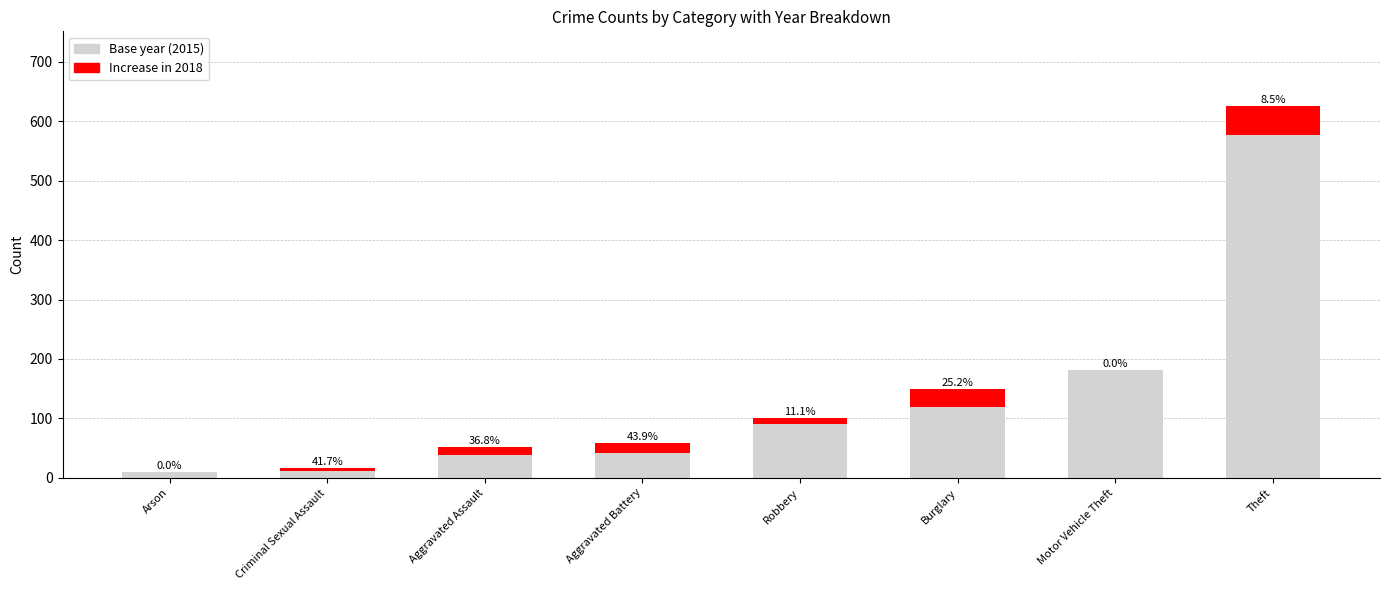

Are the bars horizontal?

No